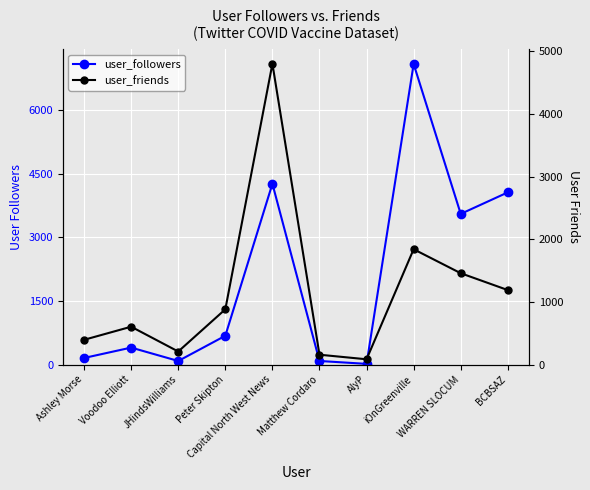

Reading right to left, transcribe all the data shown in this chart.

user_followers: 4062	3554	7091	16	84	4265	679	84	400	155
user_friends: 1189	1458	1841	84	157	4802	882	208	604	395